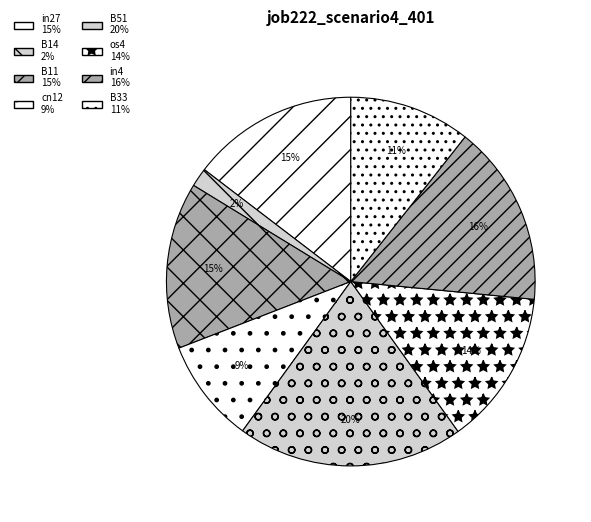

Is the sum of B11 and in27 greater than half?

No